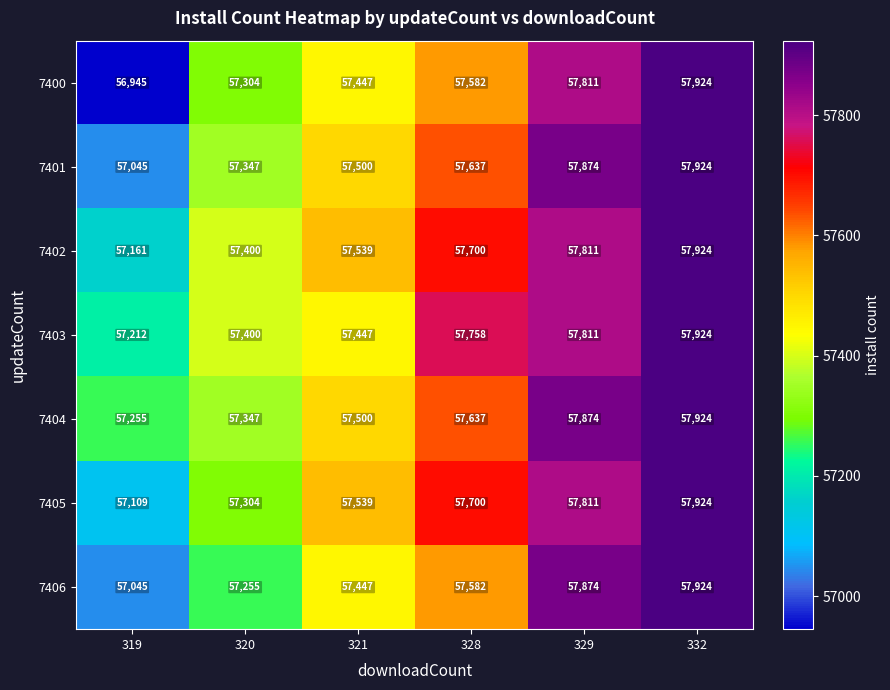

What is the spread (max minus min) of values at 319?

310